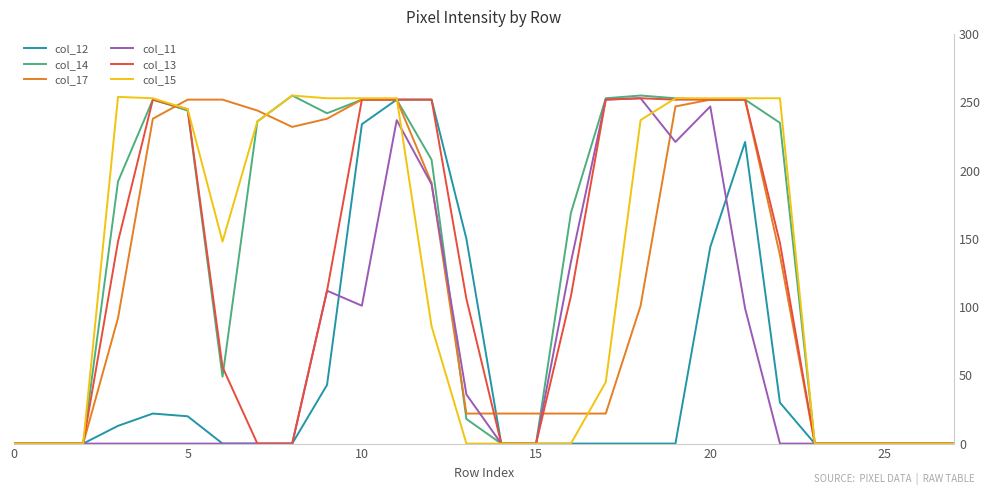

Count the number of data series in this chart.

6